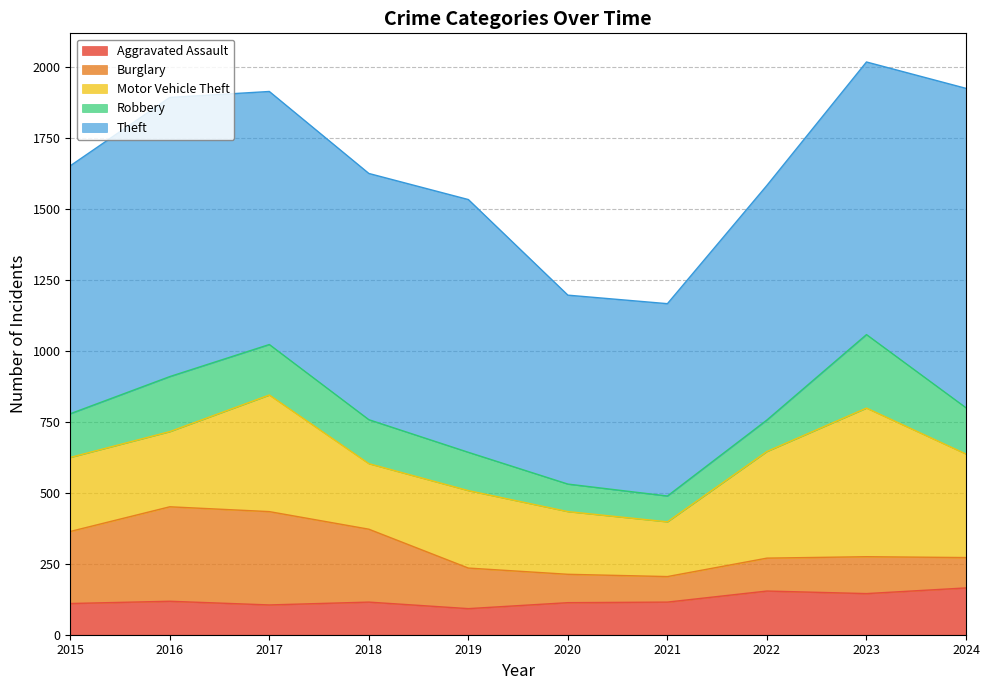

True or false: Motor Vehicle Theft and Burglary intersect in this chart.

True